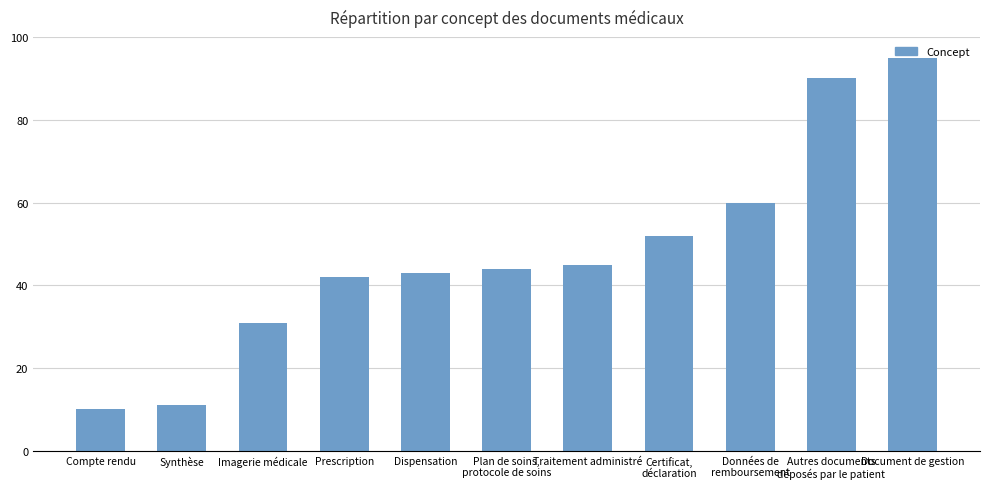

What is the approximate value at Traitement administré?

45